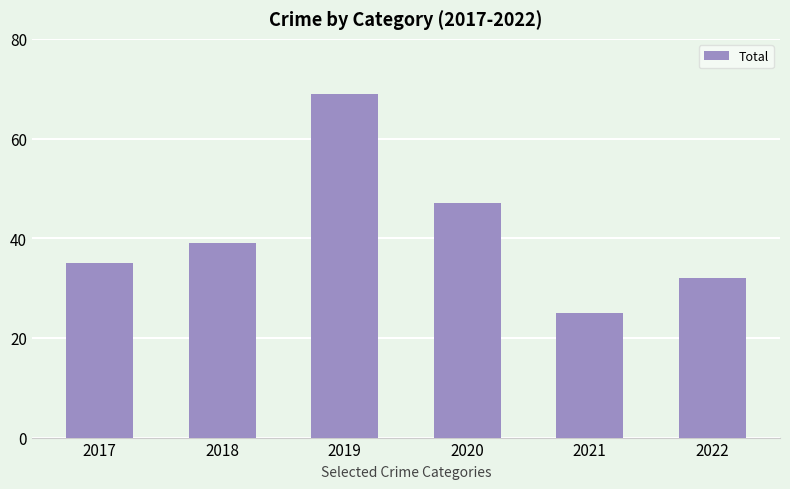

What value does the data have at 2019?

69